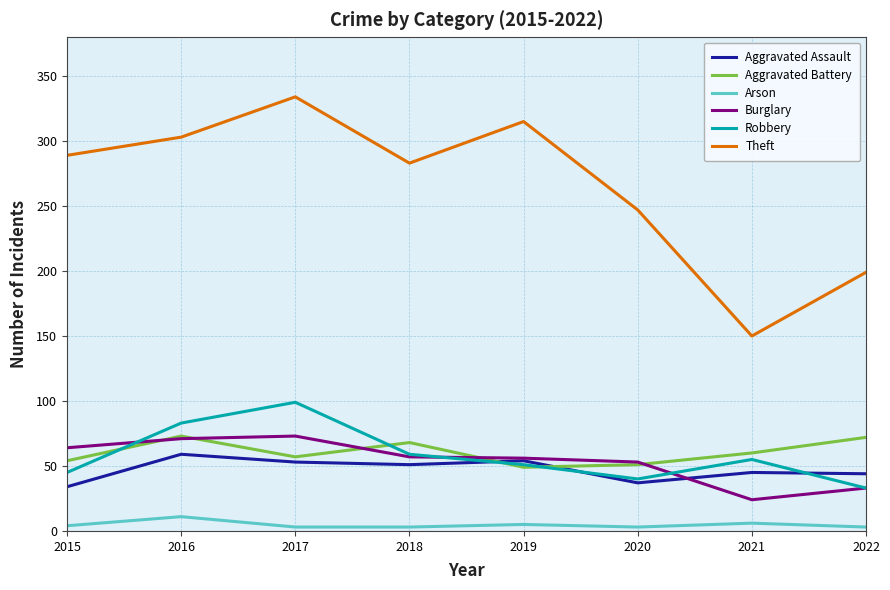

Is it true that Aggravated Battery equals 96 at 2018?

False